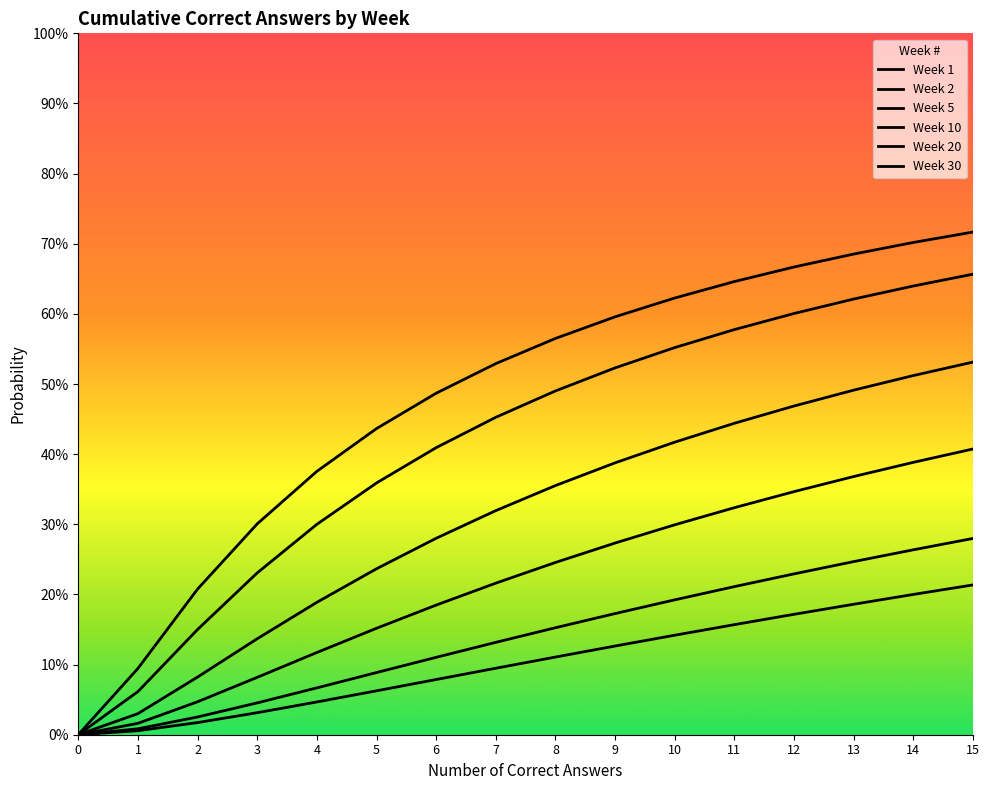

How many categories are shown in the chart?

16